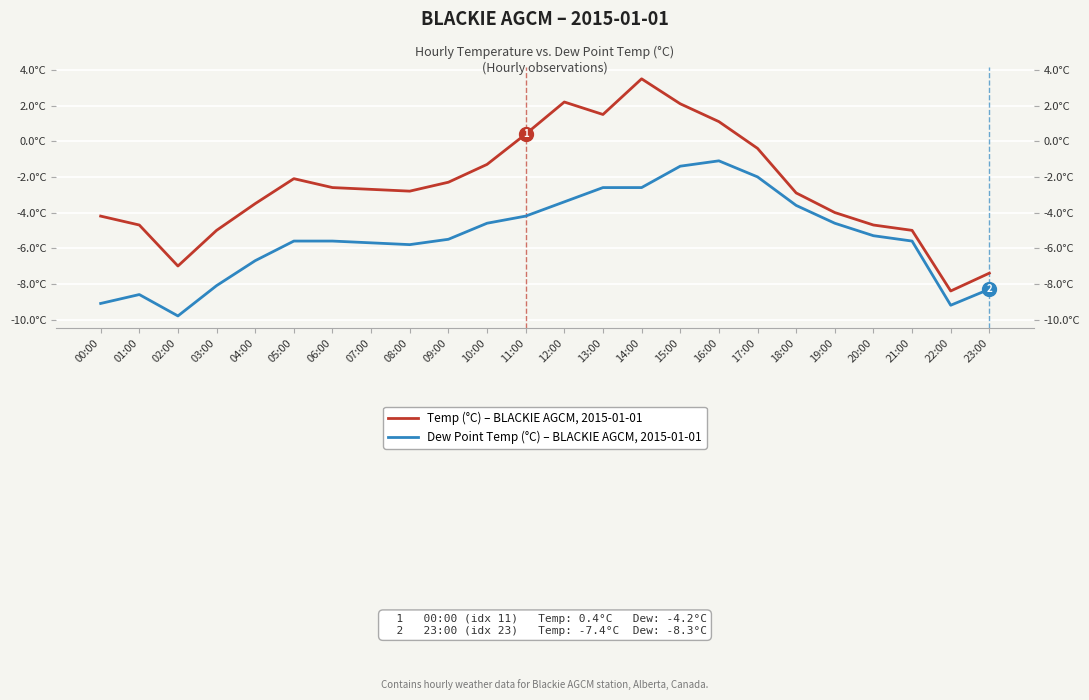

Is it true that Dew Point Temp (°C) – BLACKIE AGCM, 2015-01-01 equals -5.6 at 21:00?

True